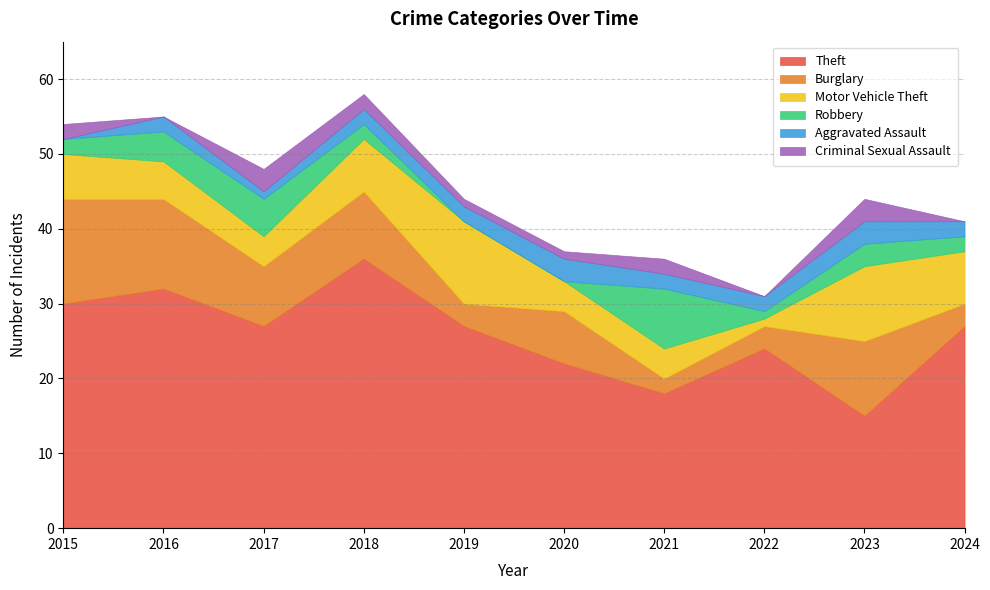

At which label does Burglary reach its peak?

2015